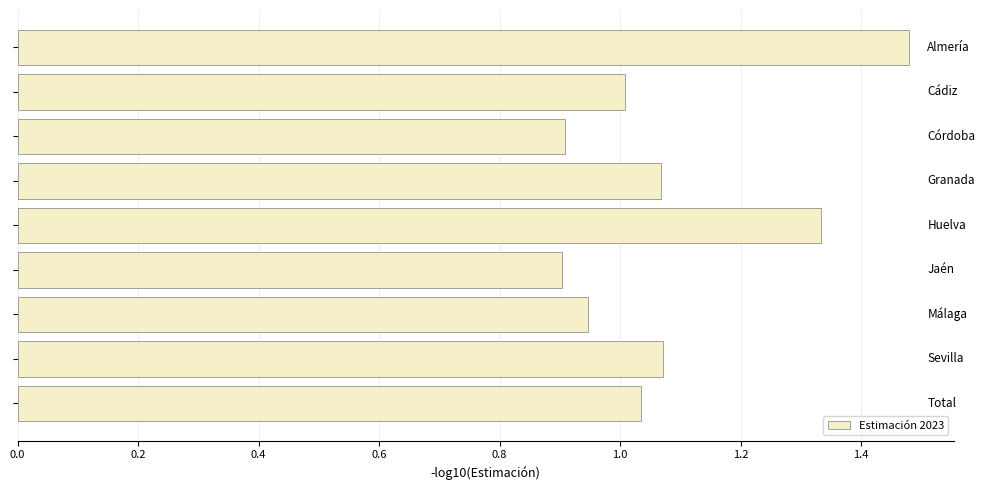

What is the difference between the second highest and second lowest values?

0.4